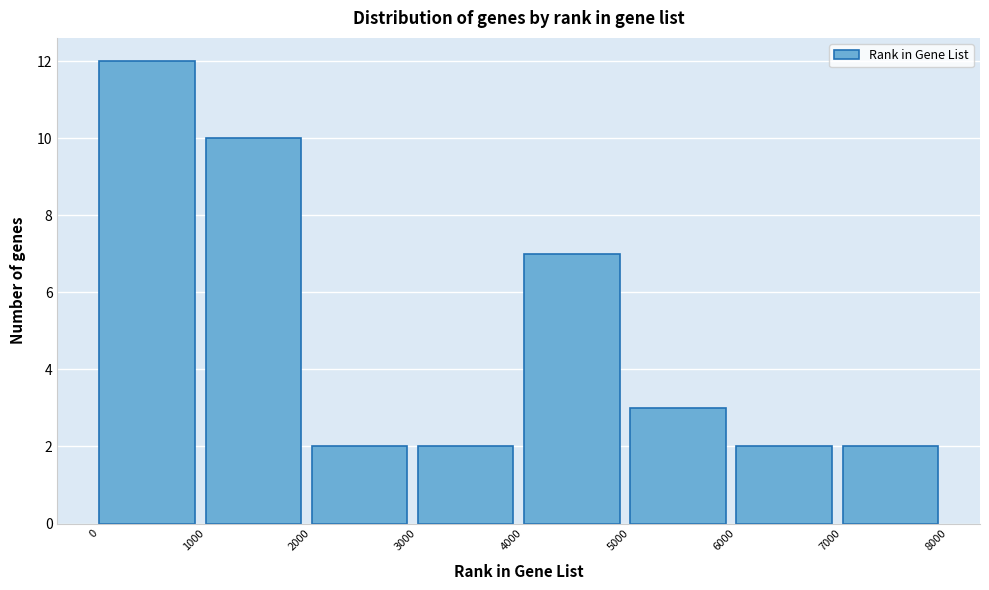

What is the height of the bar covering 4000 to 5000 on the x-axis? The values are not printed on the chart, so give them approximately, as read against the axis.

7